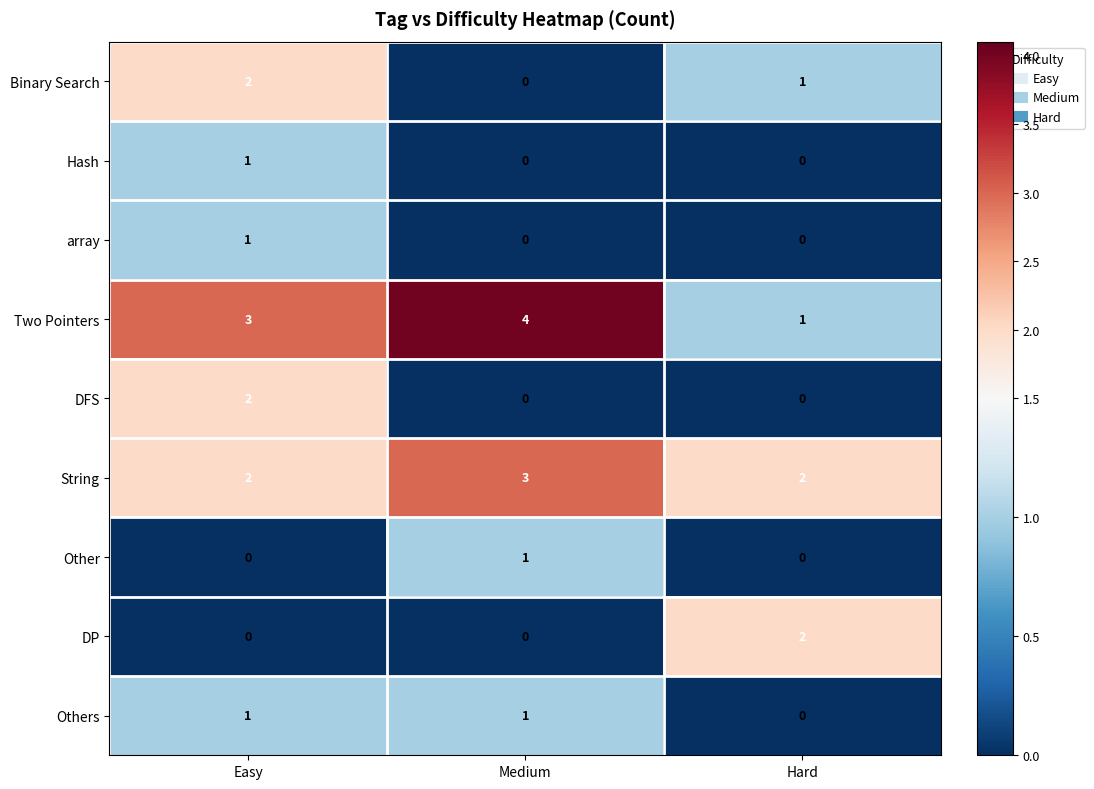

At which category is the sum across all series the highest?

Easy